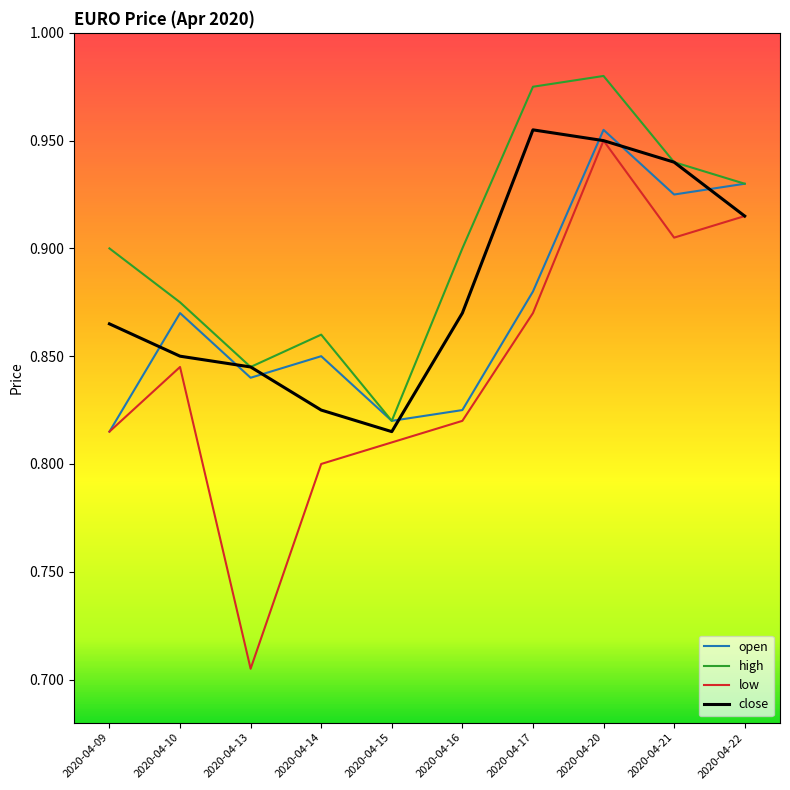

At which category is the sum across all series the highest?

2020-04-20